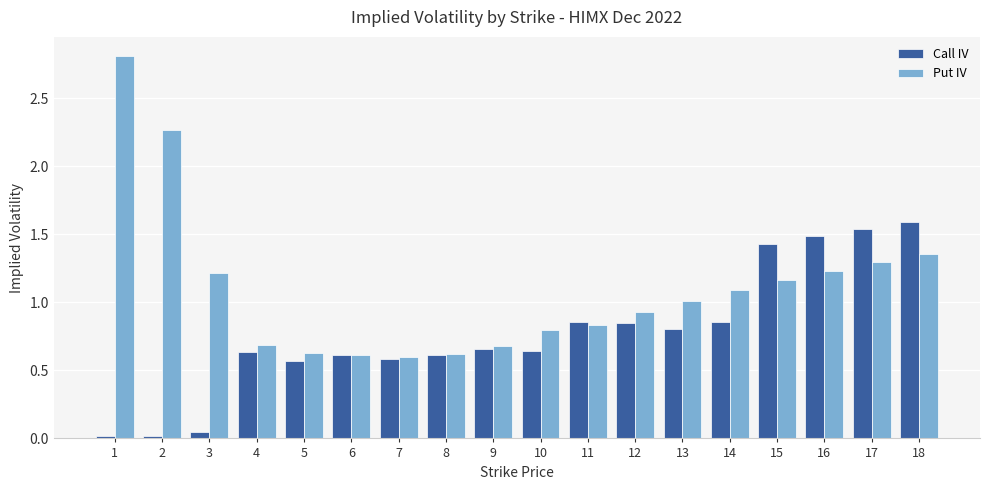

What is the greatest value displayed?

2.8